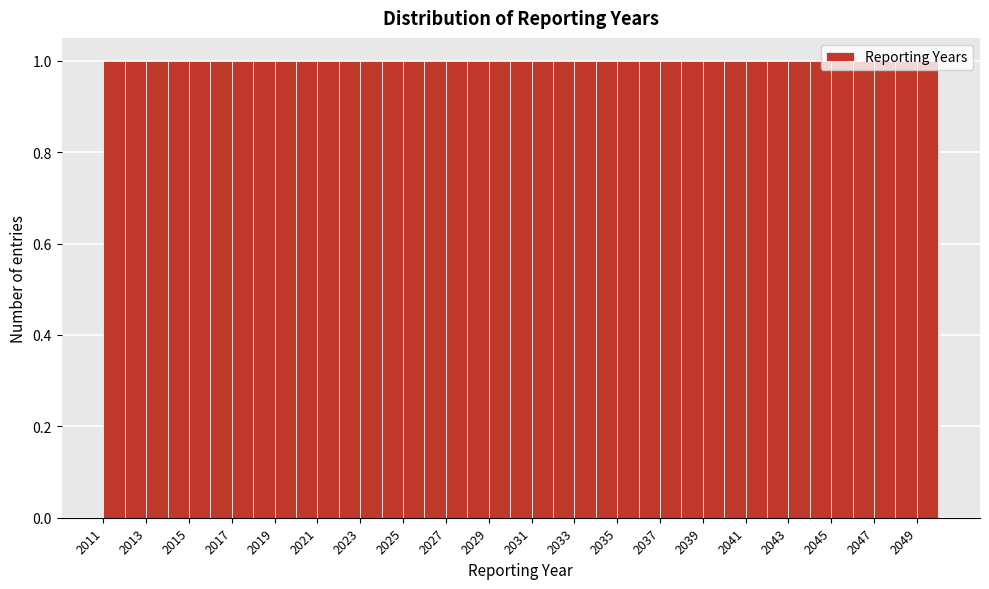

What is the height of the bar covering 2019 to 2020 on the x-axis? The values are not printed on the chart, so give them approximately, as read against the axis.

1